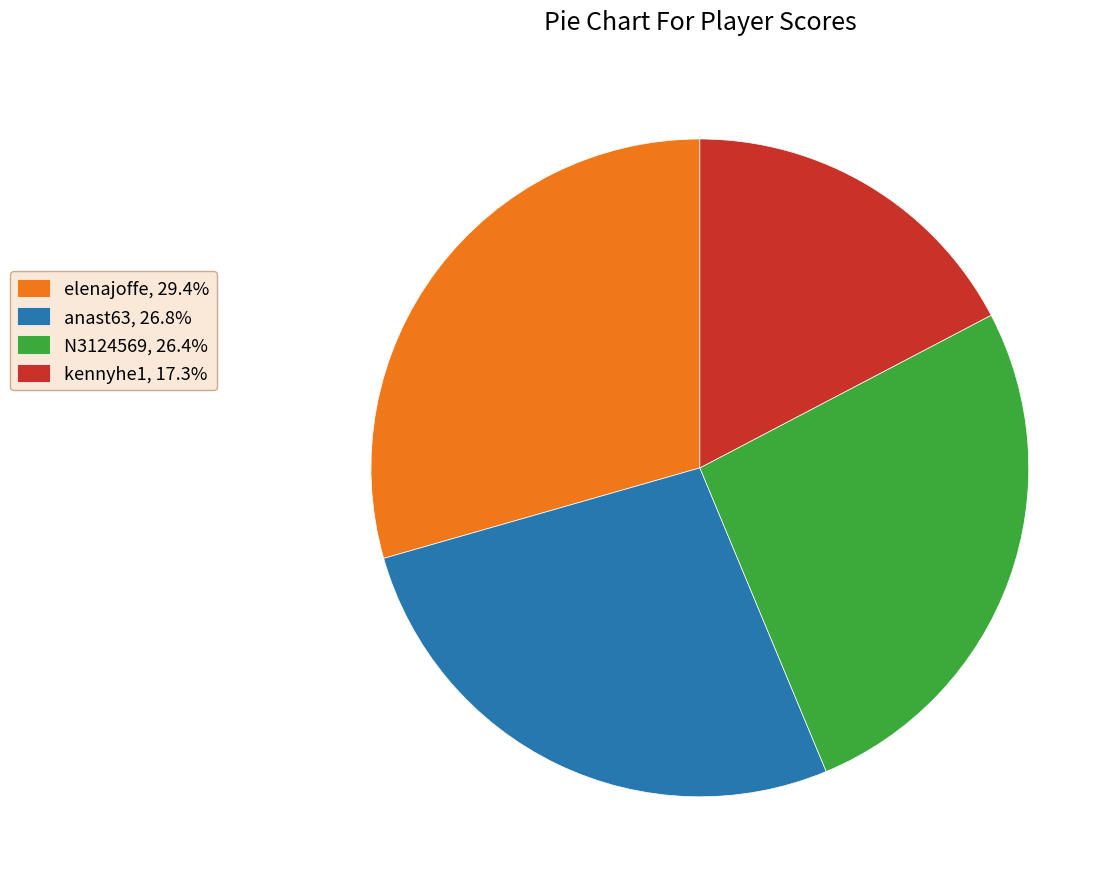

Which slice is the largest?

elenajoffe